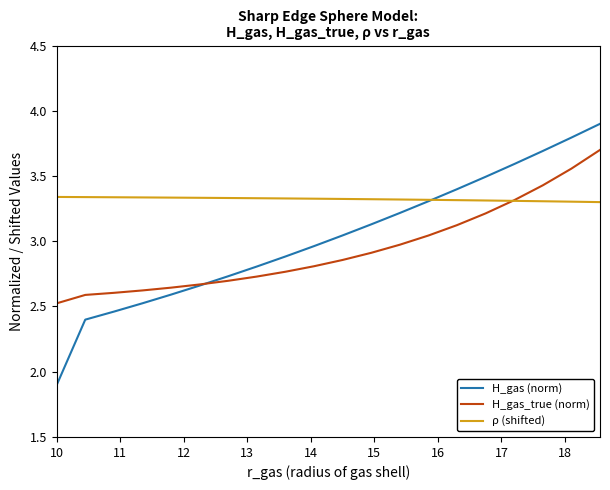

Which series has the largest total across all categories?

ρ (shifted)